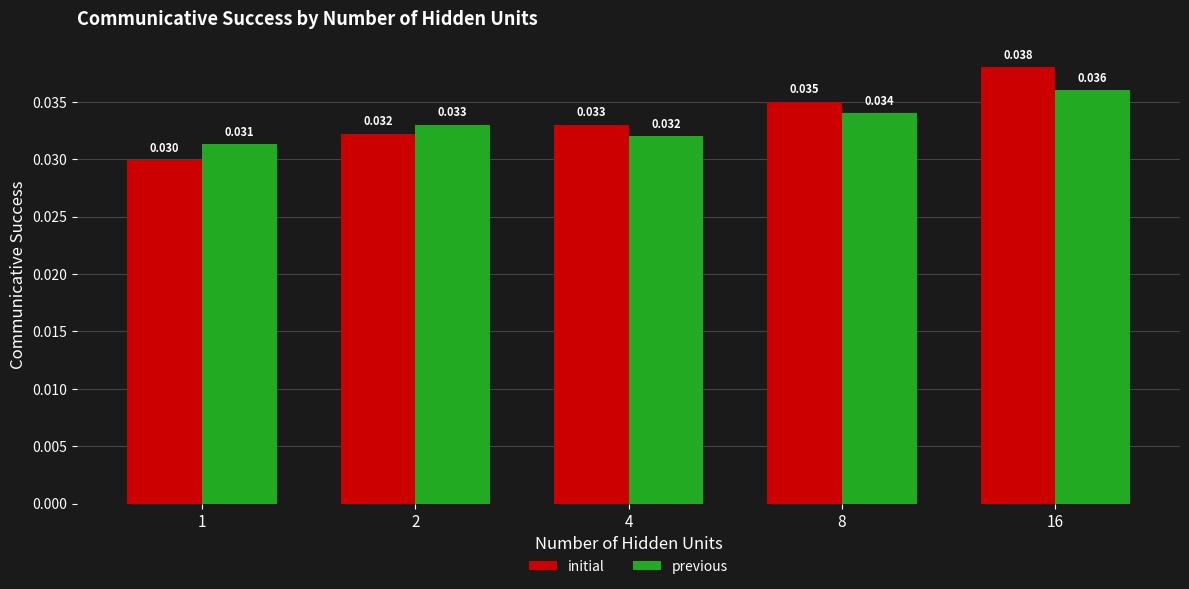

Rank the categories by initial value from lowest to highest.

1, 2, 4, 8, 16